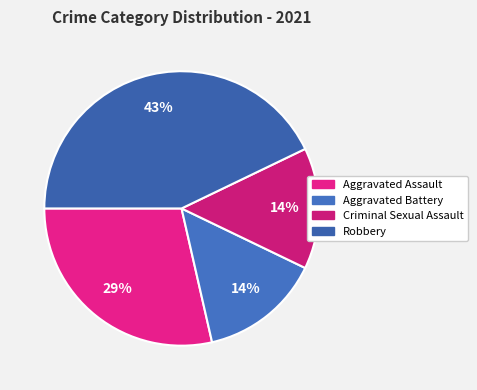

Rank the categories by value from highest to lowest.

Robbery, Aggravated Assault, Aggravated Battery, Criminal Sexual Assault